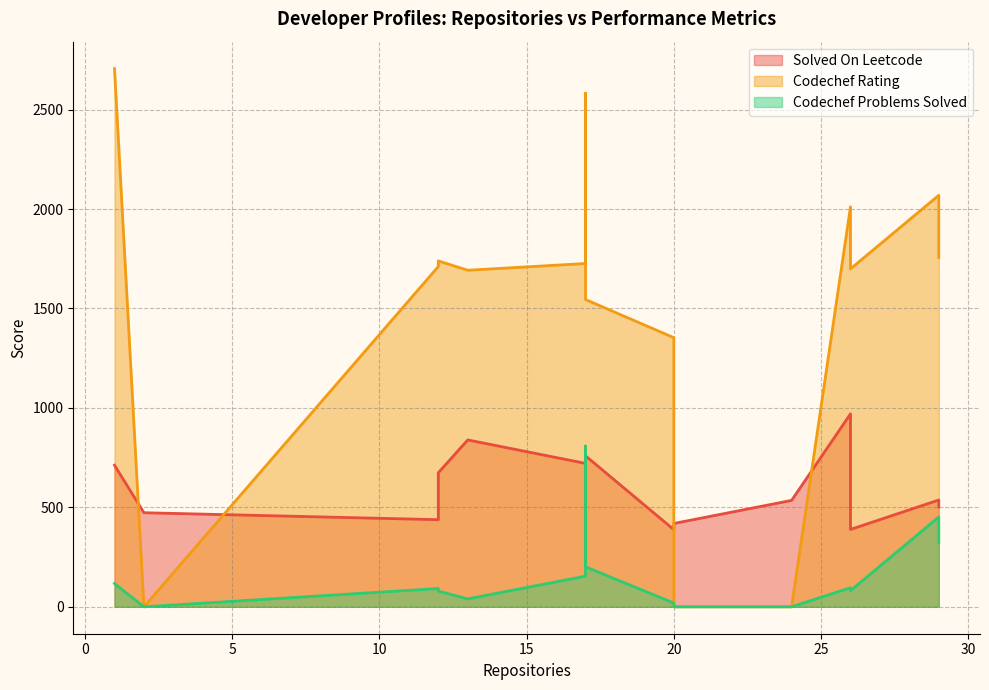

What is the sum of the Solved On Leetcode values at 24 and 17?

1239